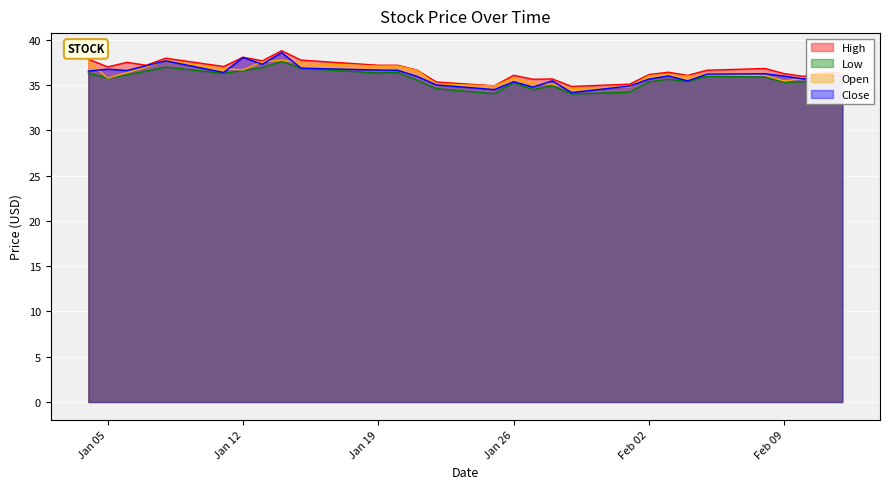

Reading left to right, transcribe all the data shown in this chart.

High: 37.9	37.0	37.5	37.2	38.0	37.1	38.1	37.7	38.8	37.8	37.2	37.2	36.7	35.4	34.9	36.1	35.7	35.7	34.9	35.1	36.2	36.4	36.1	36.7	36.8	36.3	36.0	36.5	36.3
Low: 36.3	35.8	36.2	36.6	37.0	36.3	36.6	37.0	37.6	36.9	36.3	36.4	35.6	34.6	34.1	35.3	34.5	34.9	34.0	34.2	35.4	35.7	35.4	36.0	35.9	35.3	35.4	35.7	35.5
Open: 37.7	35.8	36.4	37.0	37.8	36.8	36.7	37.6	37.8	37.5	37.1	37.1	36.7	35.1	34.9	35.8	35.2	35.1	34.7	34.8	36.1	36.2	36.0	36.2	36.1	35.5	35.8	36.3	35.6
Close: 36.6	36.8	36.6	37.2	37.7	36.4	38.1	37.3	38.6	36.9	36.7	36.7	36.0	35.0	34.5	35.4	34.8	35.5	34.2	34.9	35.7	36.0	35.5	36.2	36.3	36.0	35.7	36.0	36.0